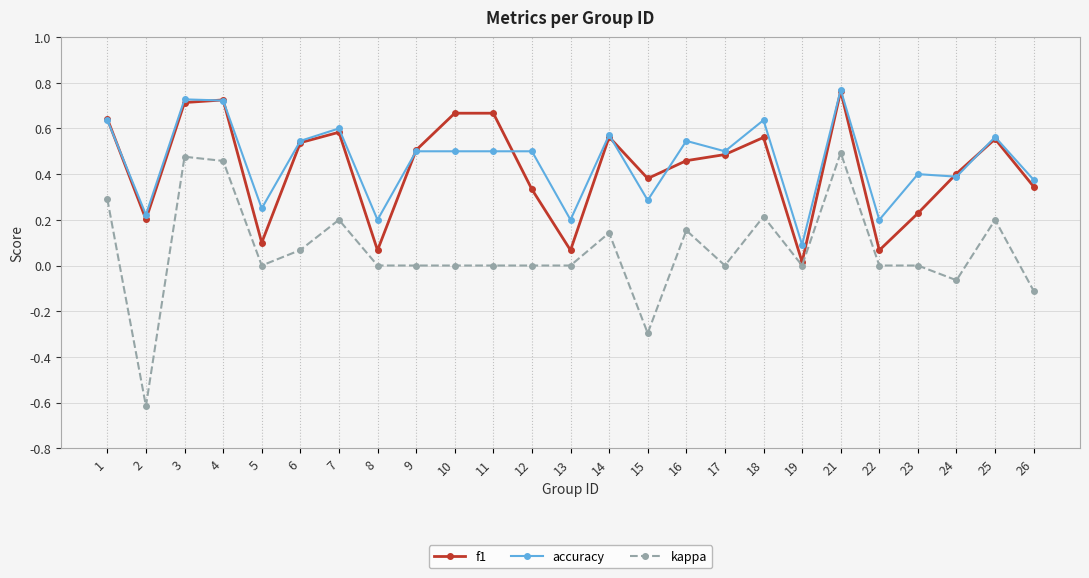

At 15, list the series in order from smallest to largest.

kappa, accuracy, f1